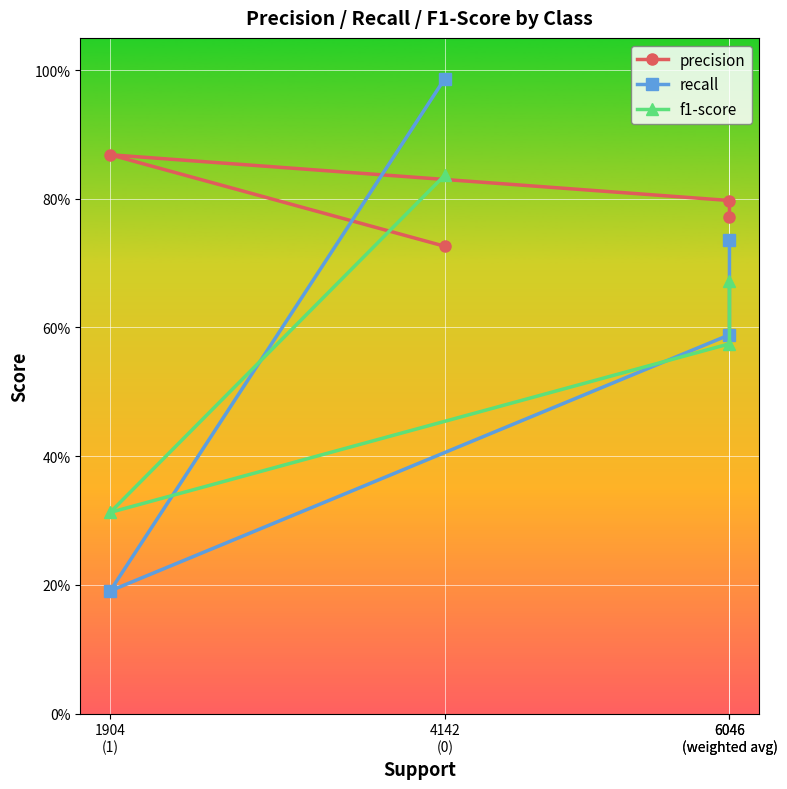

Reading right to left, list all the values displayed in this chart.

precision: 6046
(weighted avg)=0.8	6046
(weighted avg)=0.8	1904
(1)=0.9	4142
(0)=0.7
recall: 6046
(weighted avg)=0.7	6046
(weighted avg)=0.6	1904
(1)=0.2	4142
(0)=1.0
f1-score: 6046
(weighted avg)=0.7	6046
(weighted avg)=0.6	1904
(1)=0.3	4142
(0)=0.8